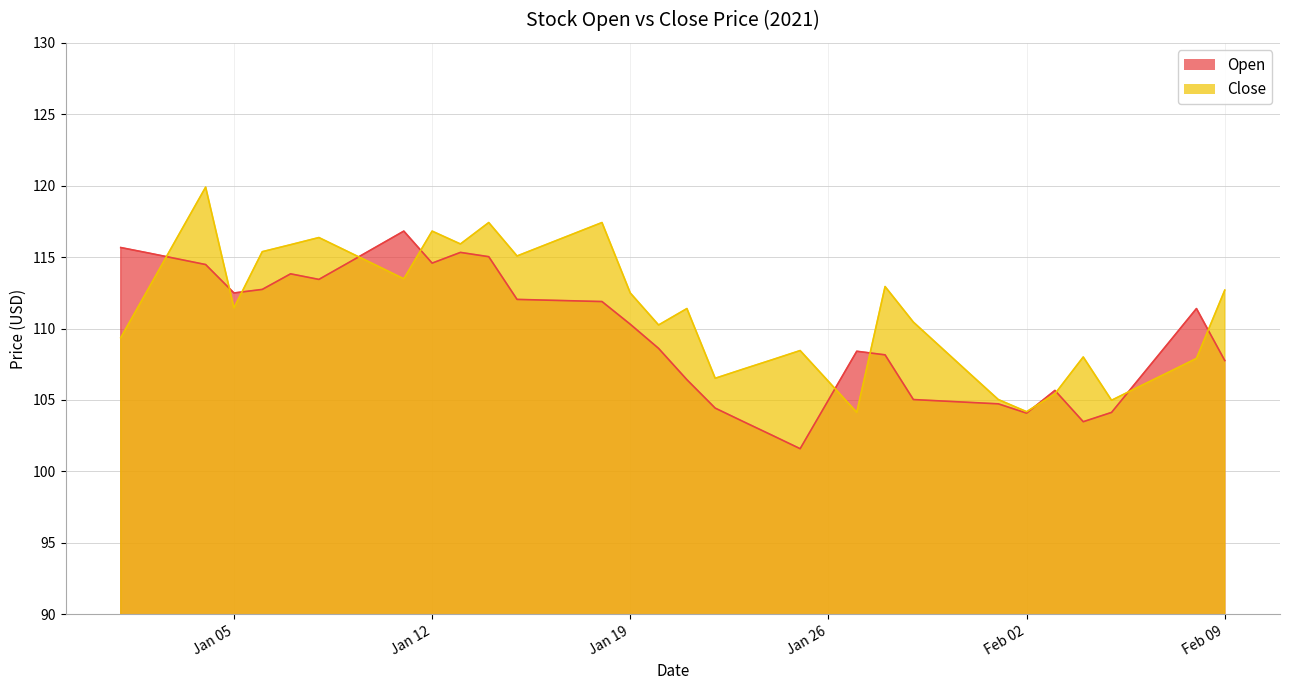

Which series has the largest range (max minus min)?

Close